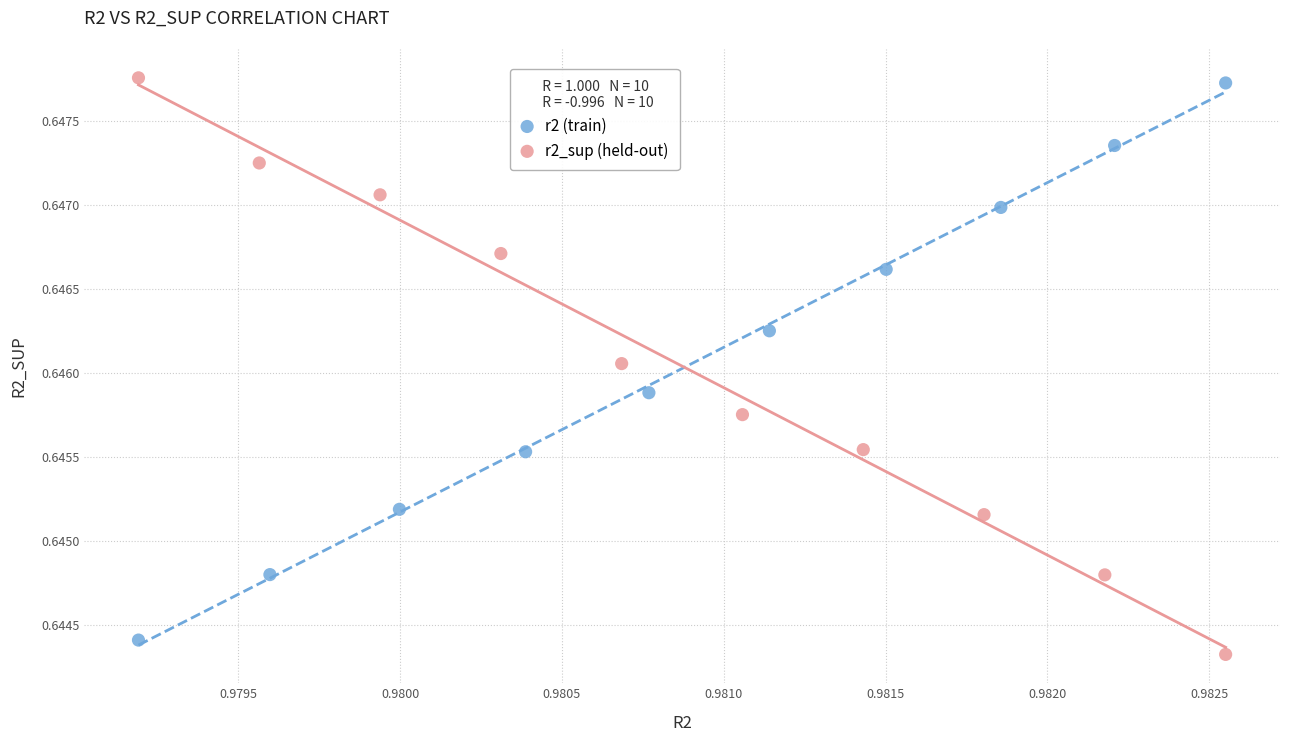

Which series has the widest spread of Y values?

r2_sup (held-out)